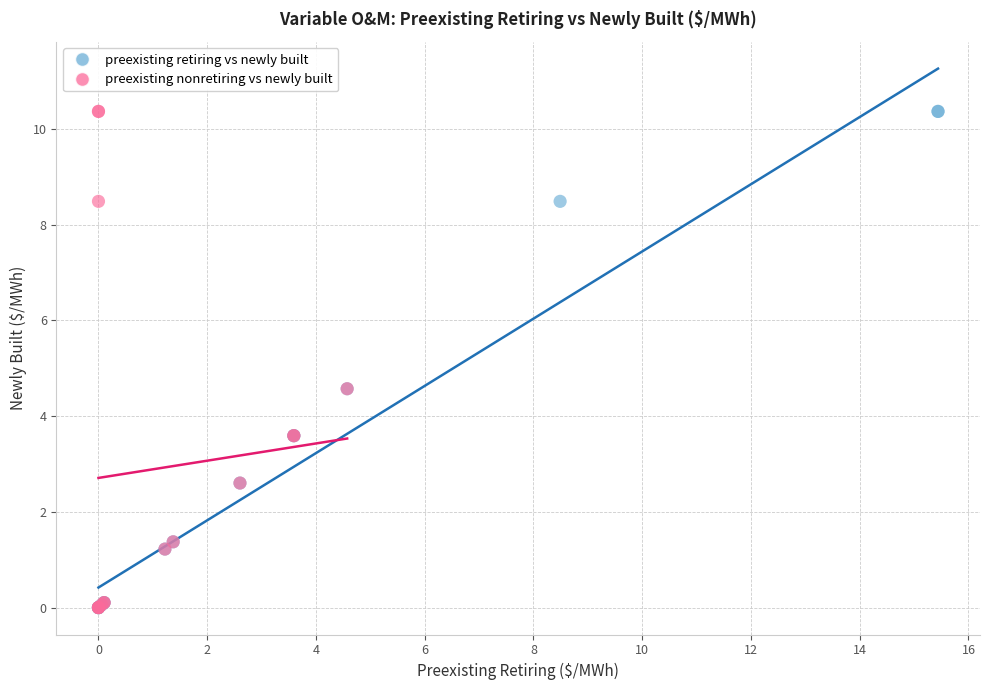

What are all the series names shown in the legend?

preexisting retiring vs newly built, preexisting nonretiring vs newly built